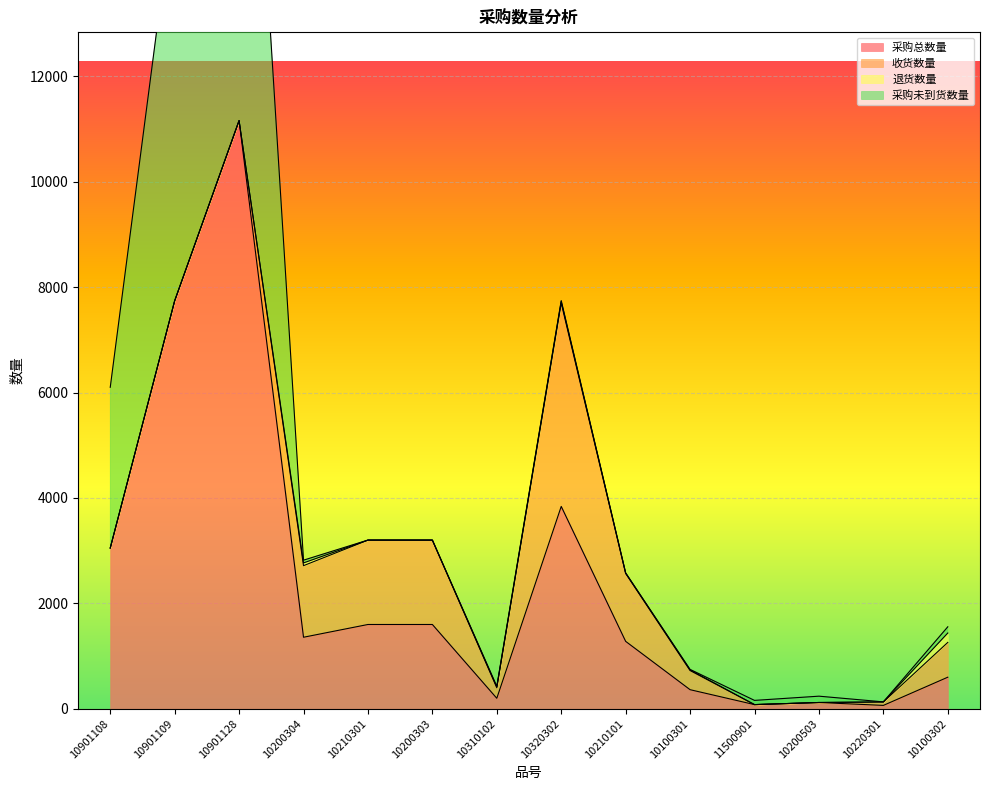

Where is 采购总数量 nearest to the value 5612?

10320302